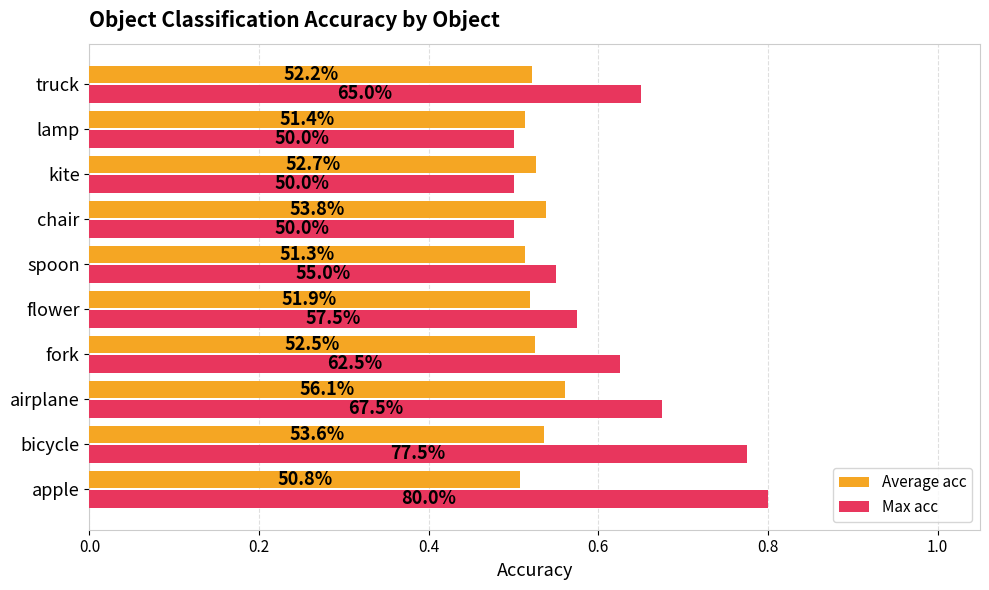

What are all the series names shown in the legend?

Average acc, Max acc